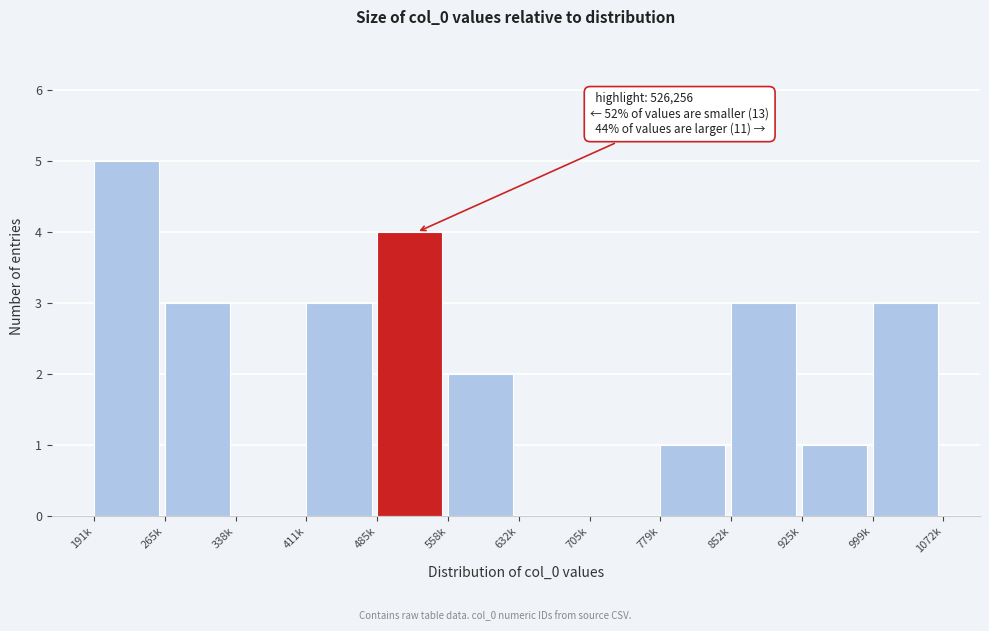

Reading left to right, extract all data points from this chart.

191k=5	265k=3	338k=0	411k=3	485k=4	558k=2	632k=0	705k=0	779k=1	852k=3	925k=1	999k=3